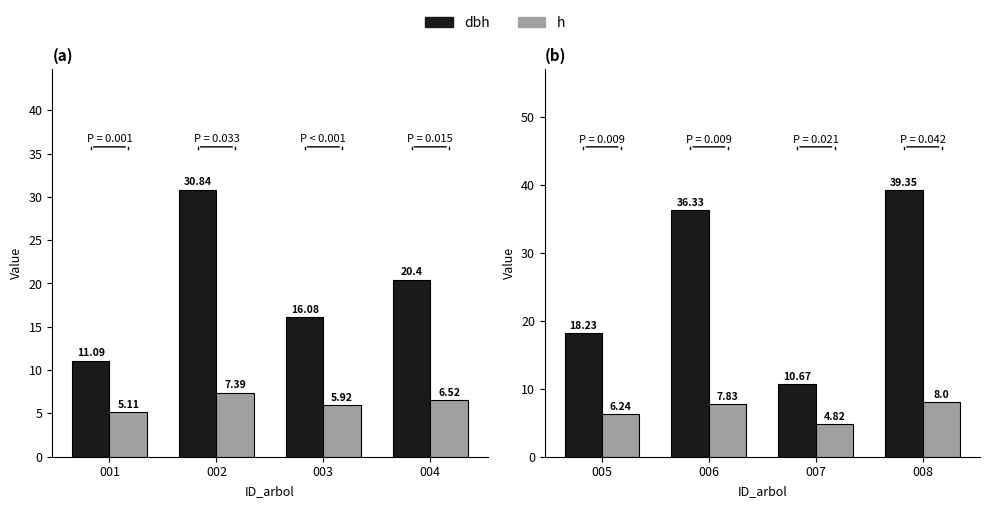

The dbh series shows 3.7 at 007. True or false?

False